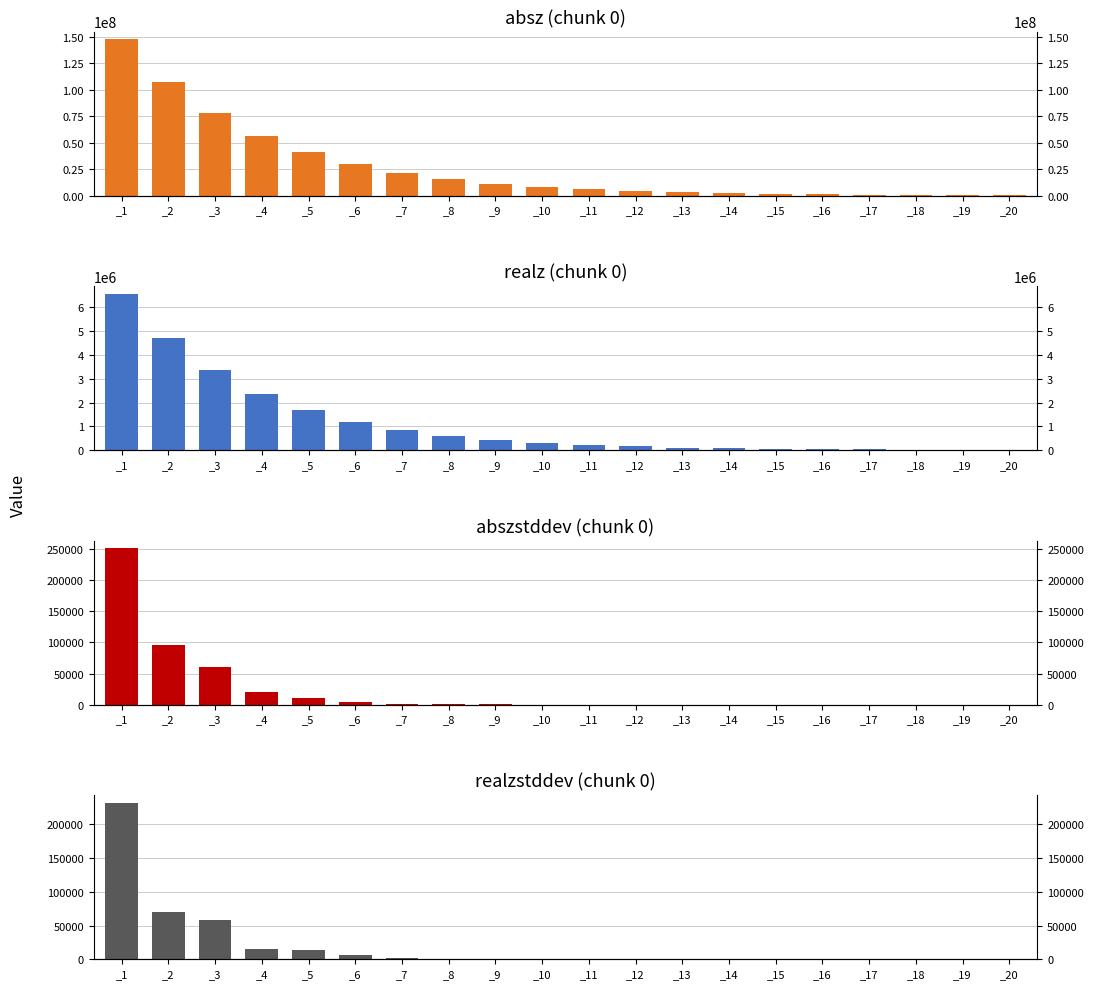

What is the difference between the highest and lowest values at _2?

107300529.2